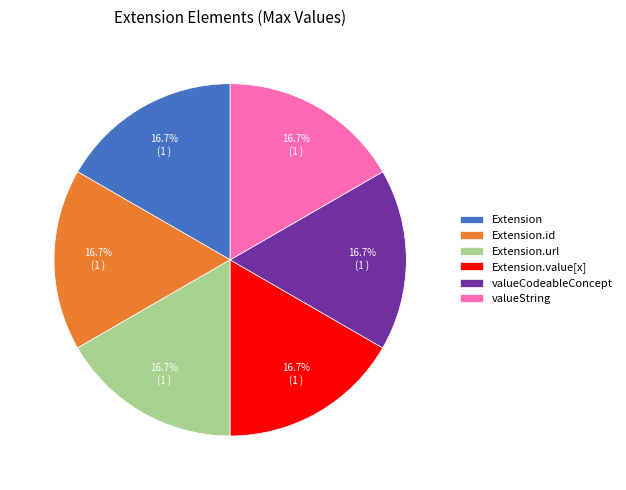

What is the total percentage of Extension.url and valueCodeableConcept?

33.3%